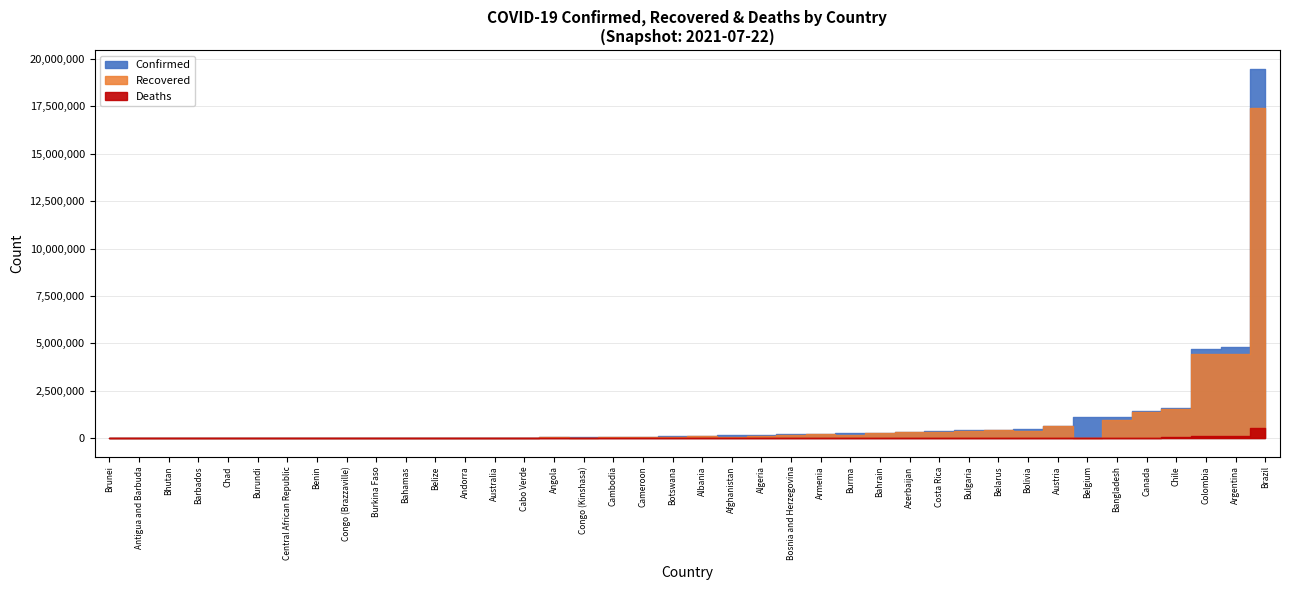

Does the chart have visible grid lines?

Yes